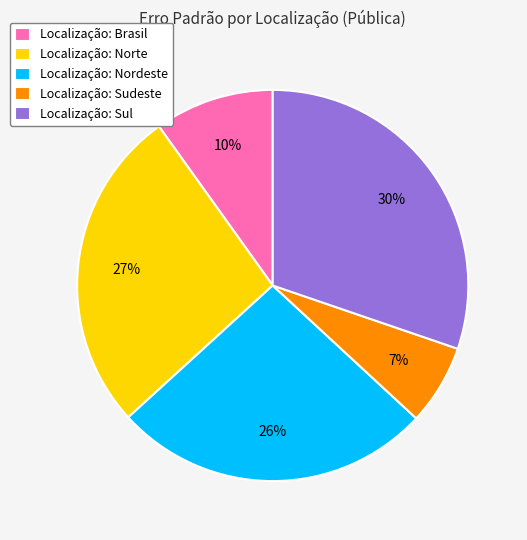

To the nearest percent, what percentage of the pie is Localização: Brasil?

10%